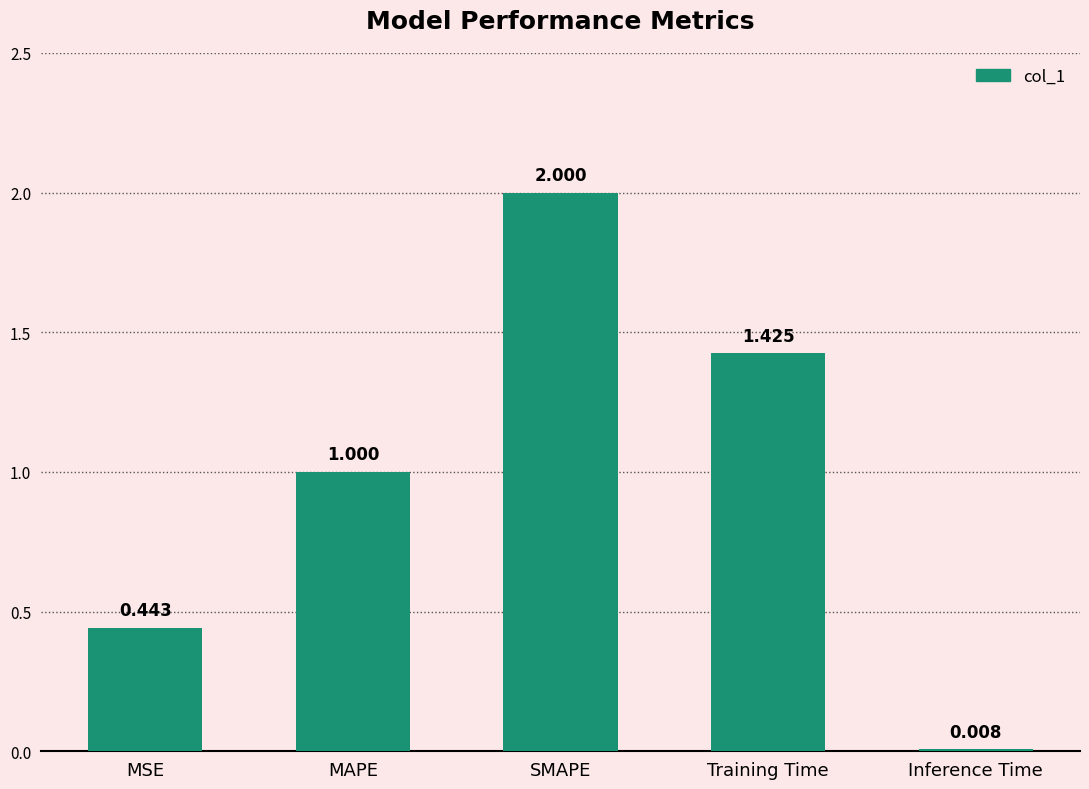

Does the chart contain any negative values?

No